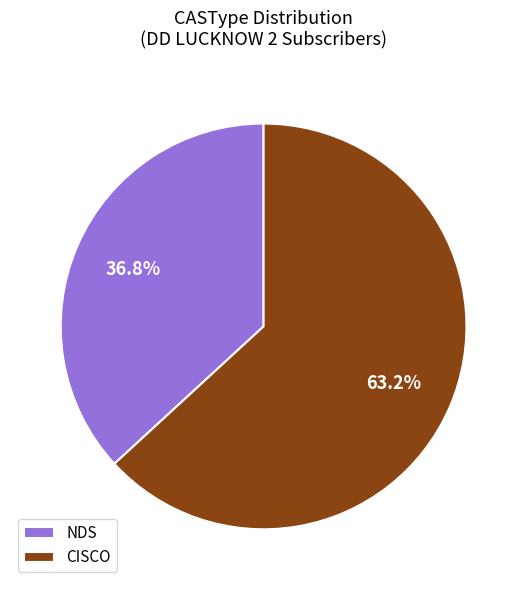

The CISCO slice represents 63% of the pie. True or false?

True